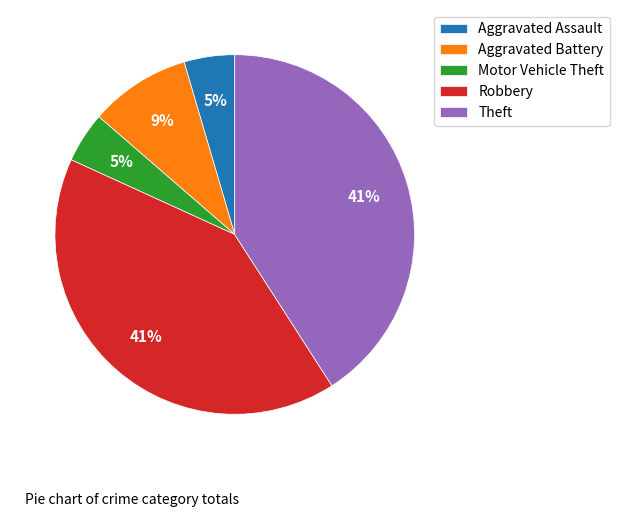

To the nearest percent, what is the combined percentage of Aggravated Battery and Robbery?

50%